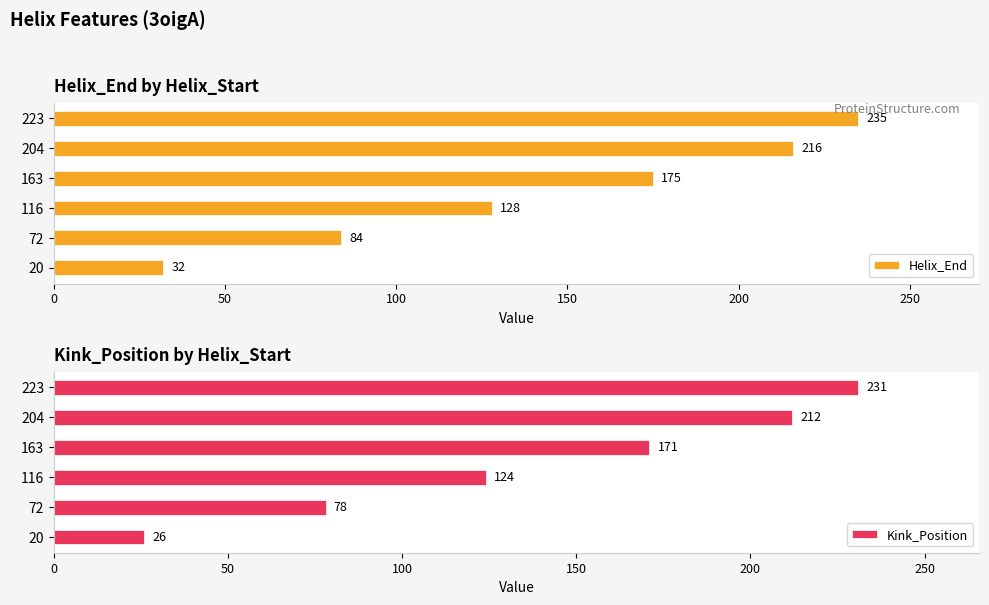

What are all the series names shown in the legend?

Helix_End, Kink_Position